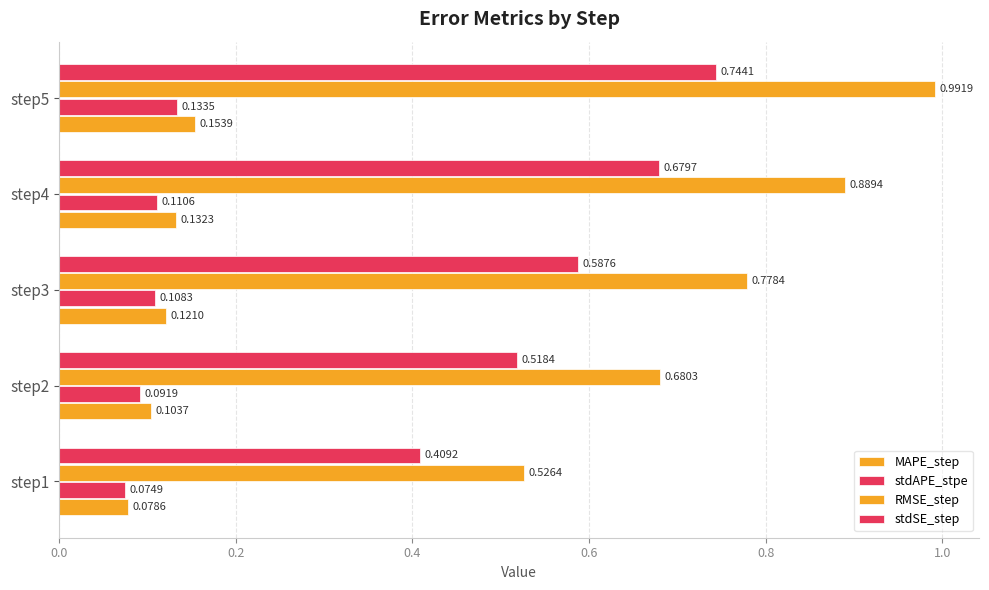

Rank the series by their maximum value, from lowest to highest.

stdAPE_stpe, MAPE_step, stdSE_step, RMSE_step